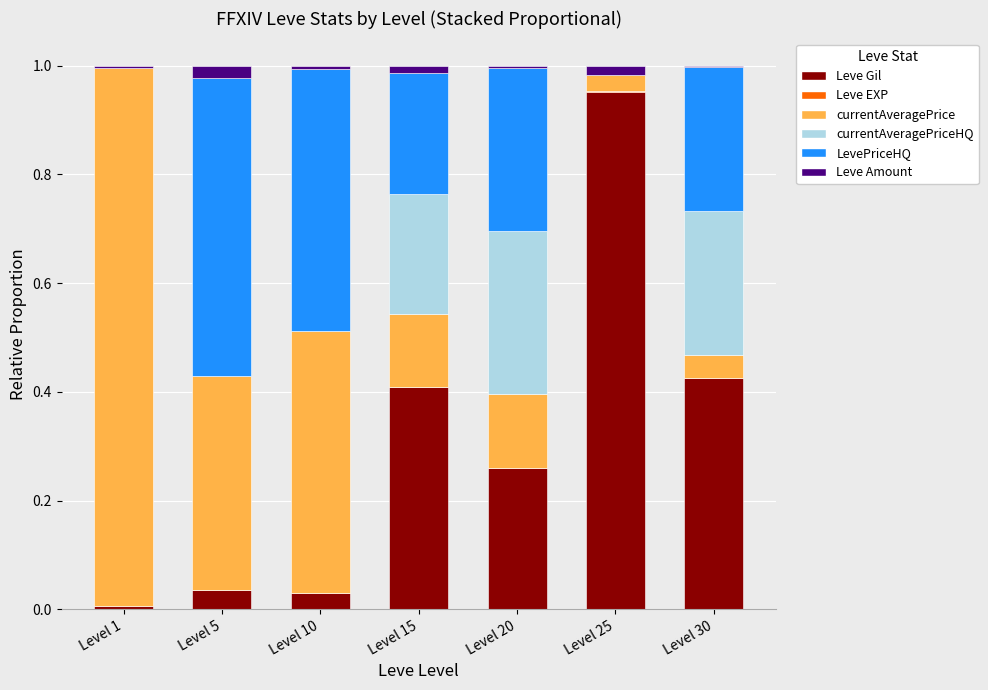

Is it true that Leve Gil equals 0.1 at Level 15?

False